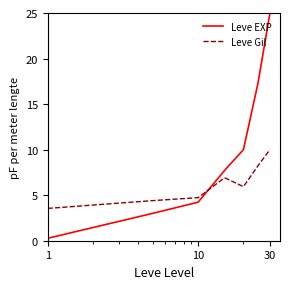

At how many categories does at least one series exceed 16?

2